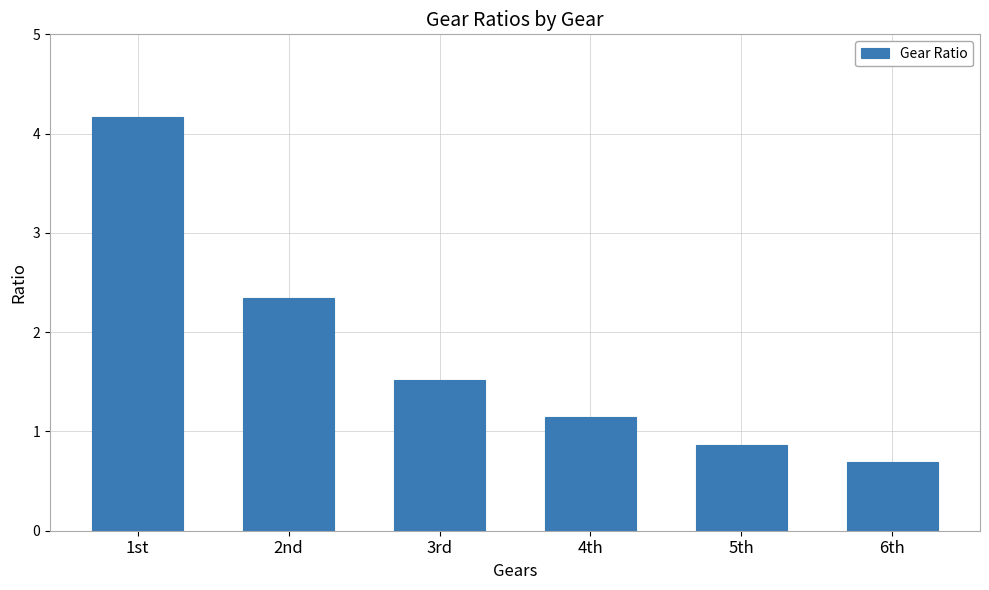

Does the chart contain stacked bars?

No